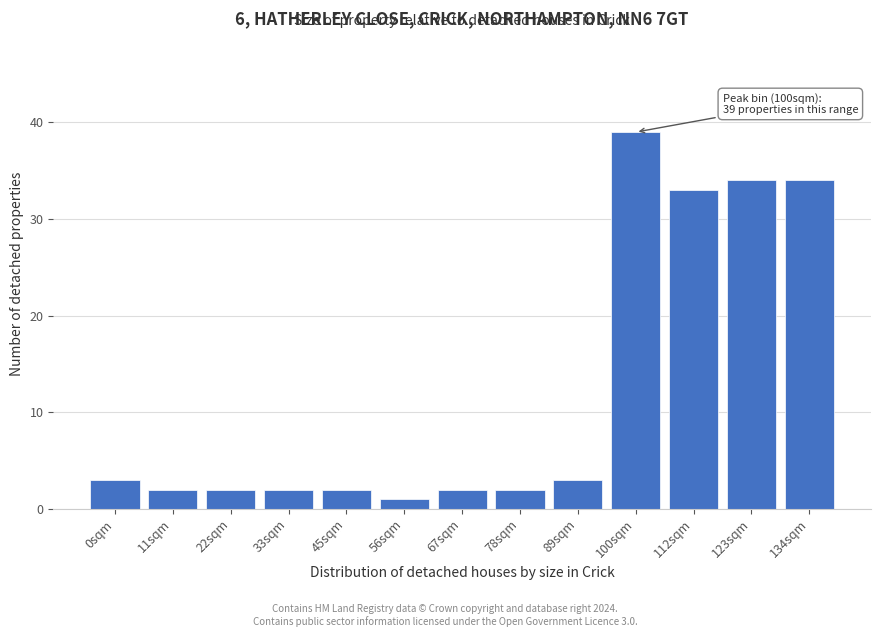

Reading right to left, list all the values displayed in this chart.

34	34	33	39	3	2	2	1	2	2	2	2	3